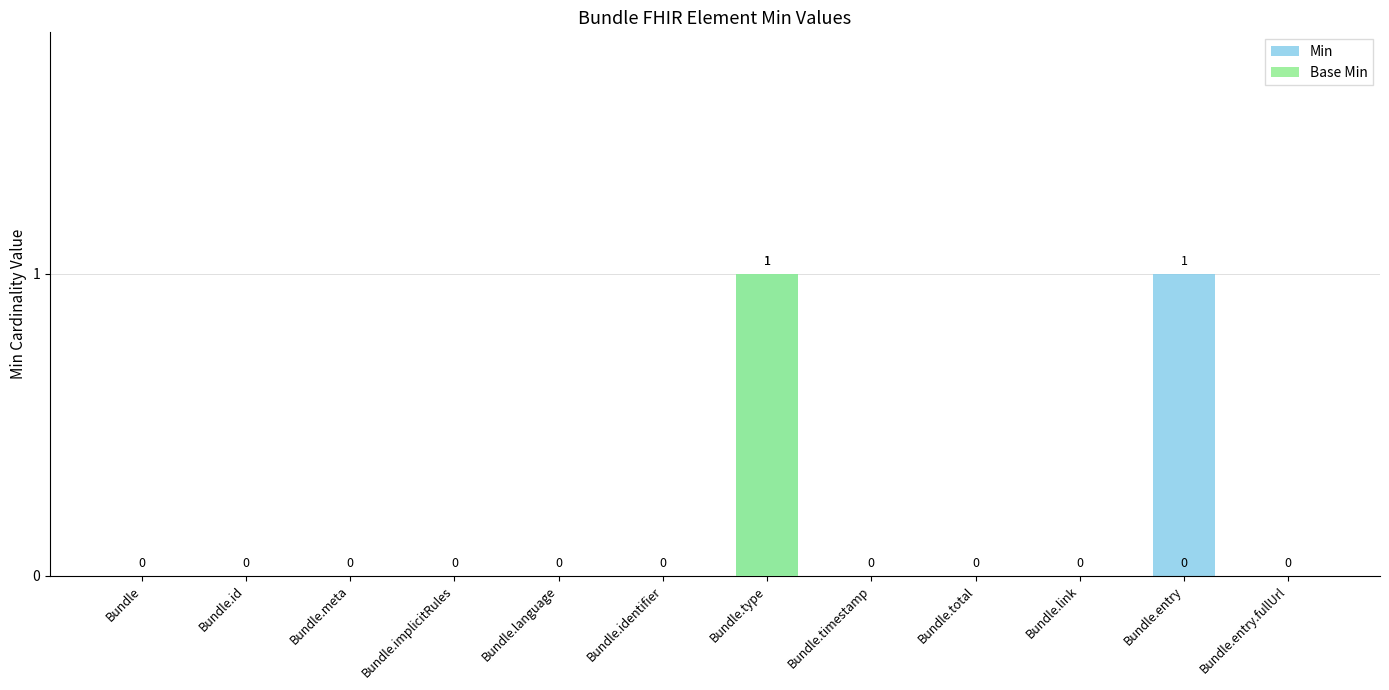

Reading left to right, transcribe all the data shown in this chart.

Min: Bundle=0	Bundle.id=0	Bundle.meta=0	Bundle.implicitRules=0	Bundle.language=0	Bundle.identifier=0	Bundle.type=1	Bundle.timestamp=0	Bundle.total=0	Bundle.link=0	Bundle.entry=1	Bundle.entry.fullUrl=0
Base Min: Bundle=0	Bundle.id=0	Bundle.meta=0	Bundle.implicitRules=0	Bundle.language=0	Bundle.identifier=0	Bundle.type=1	Bundle.timestamp=0	Bundle.total=0	Bundle.link=0	Bundle.entry=0	Bundle.entry.fullUrl=0